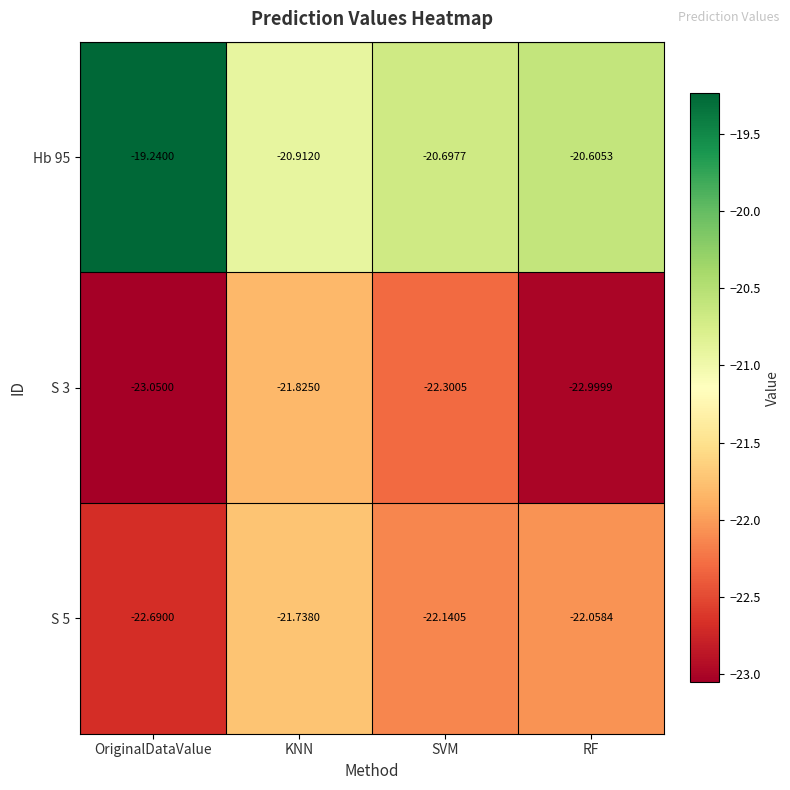

At which label does S 5 first exceed -22?

KNN